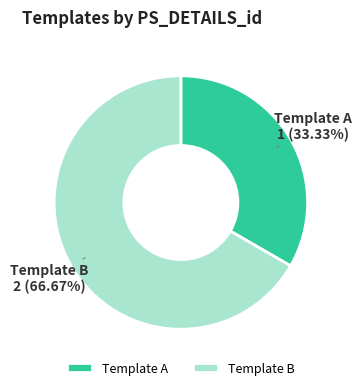

How many segments does this pie chart have?

2